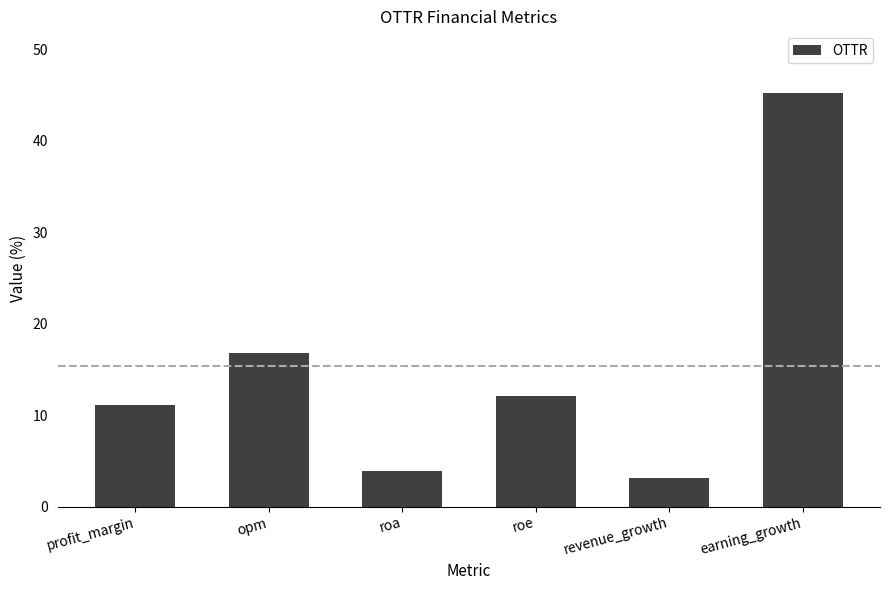

Between earning_growth and revenue_growth, which is larger?

earning_growth